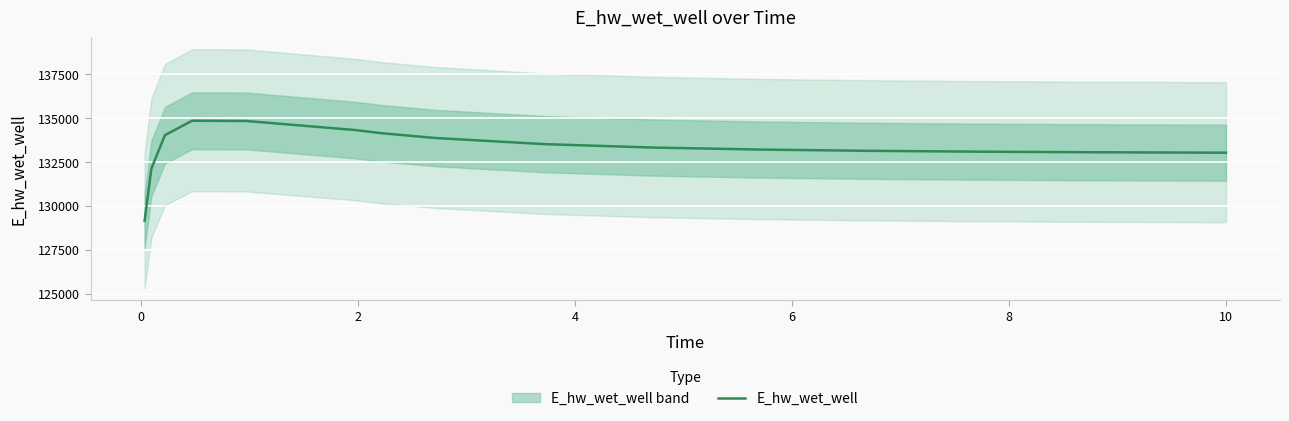

Is this an area chart (filled region under the line)?

No